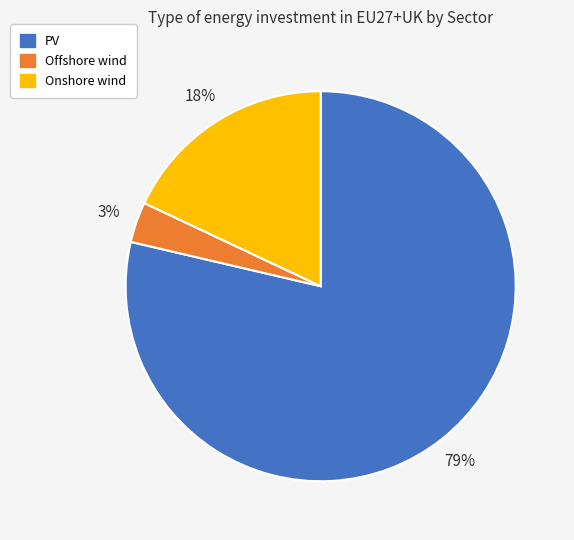

To the nearest percent, what is the average slice percentage?

33%